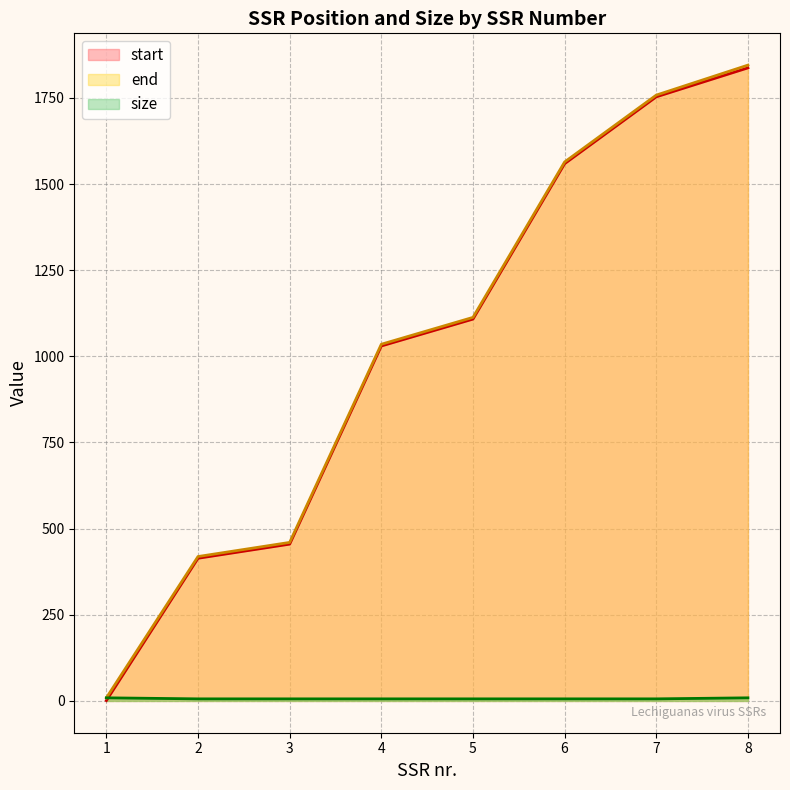

How many lines are shown in the chart?

3